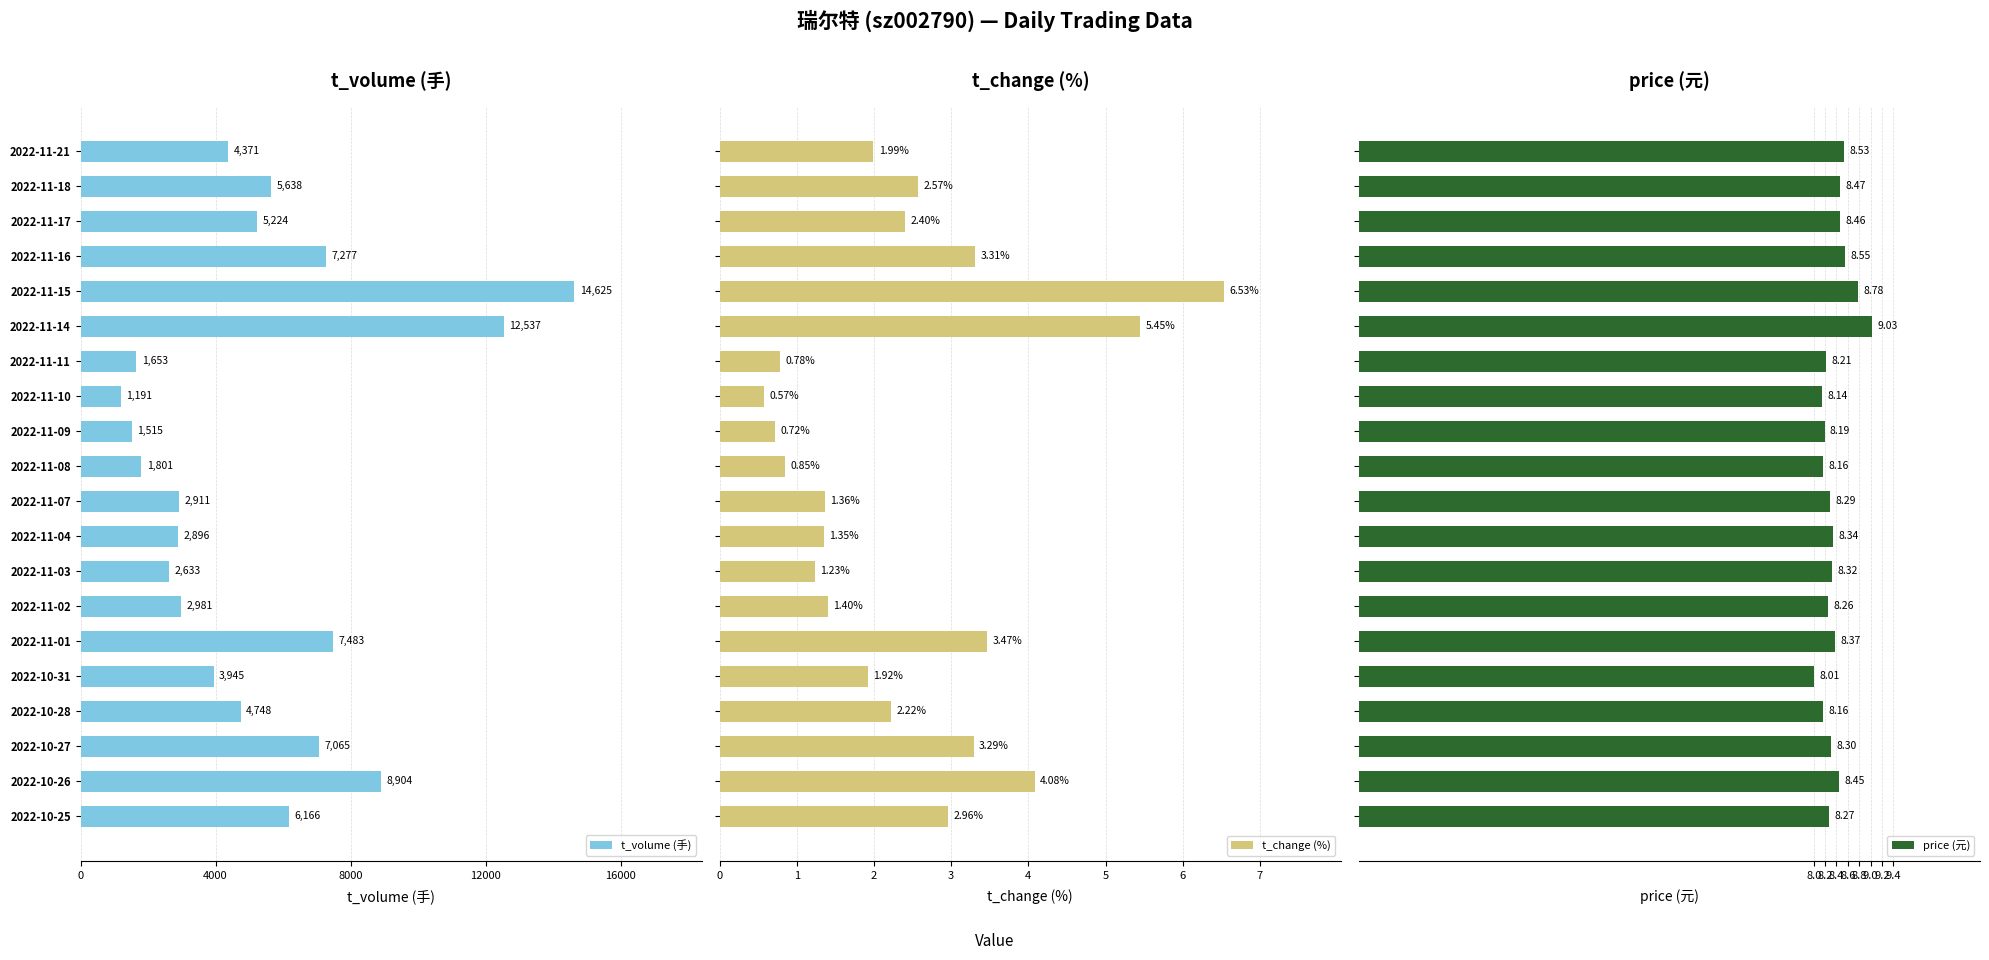

Rank the series by their maximum value, from lowest to highest.

t_change (%), price (元), t_volume (手)